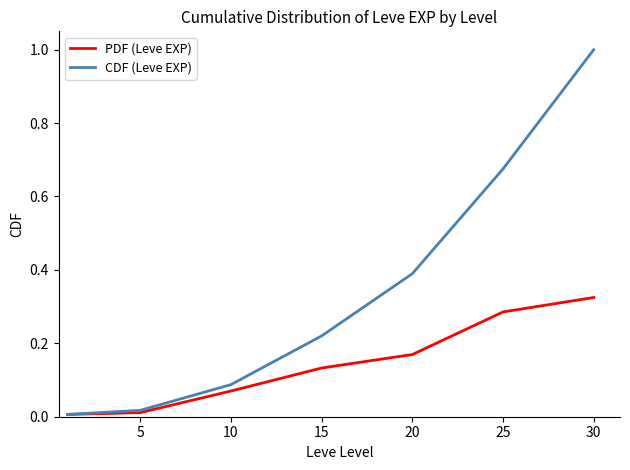

List the series in order of their overall mean, lowest first.

PDF (Leve EXP), CDF (Leve EXP)